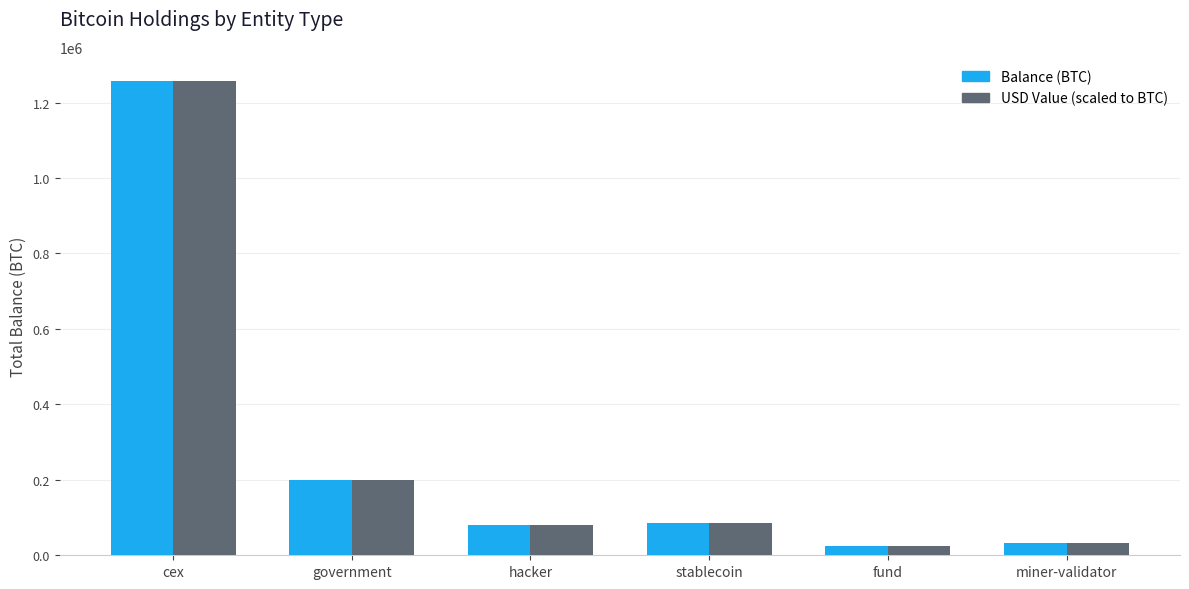

What position from the left is cex?

1